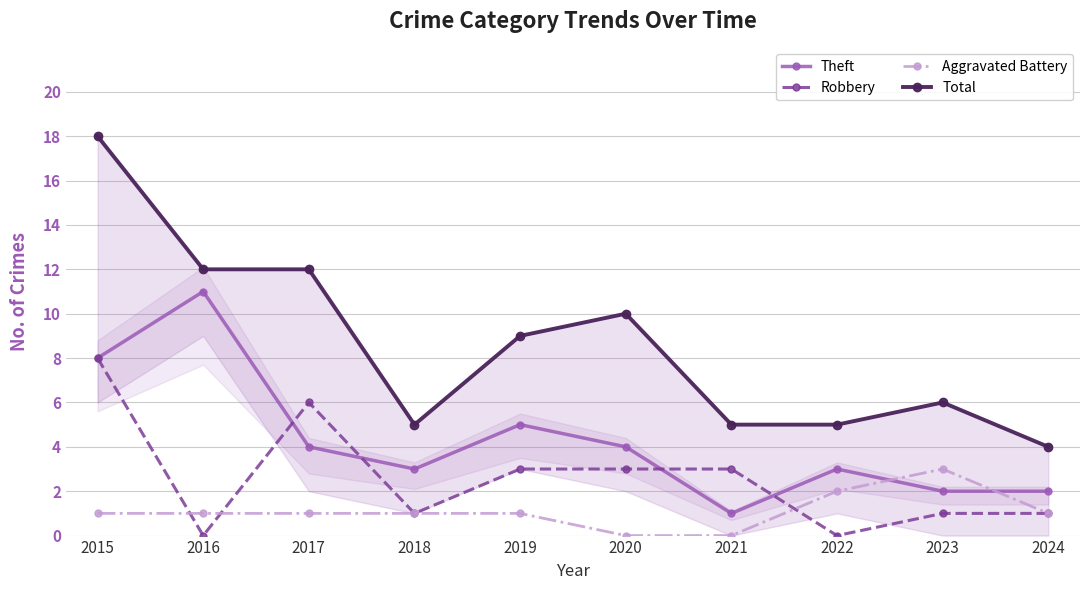

How many intersections are there between Aggravated Battery and Robbery?

3